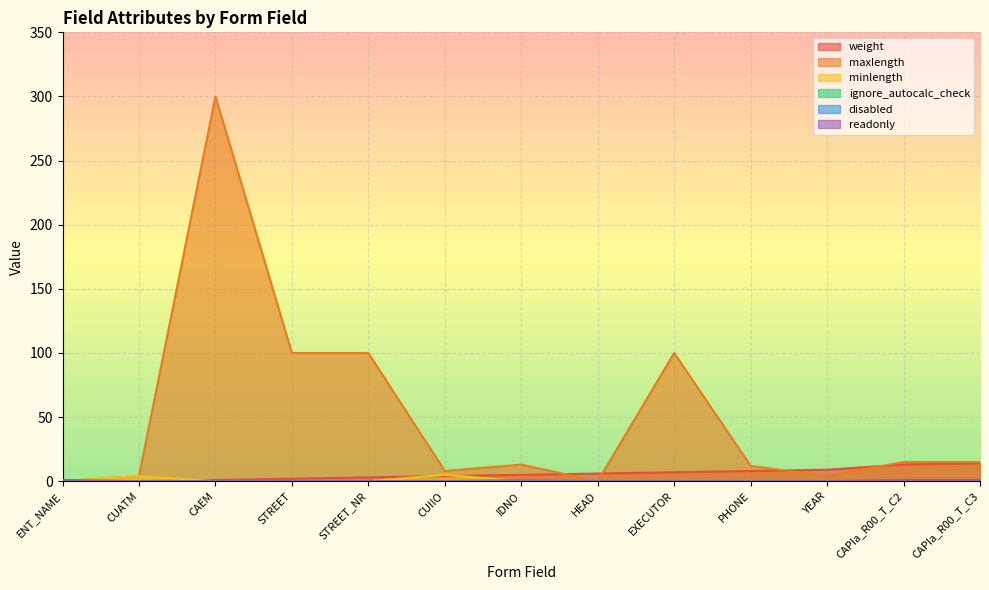

What are all the series names shown in the legend?

weight, maxlength, minlength, ignore_autocalc_check, disabled, readonly